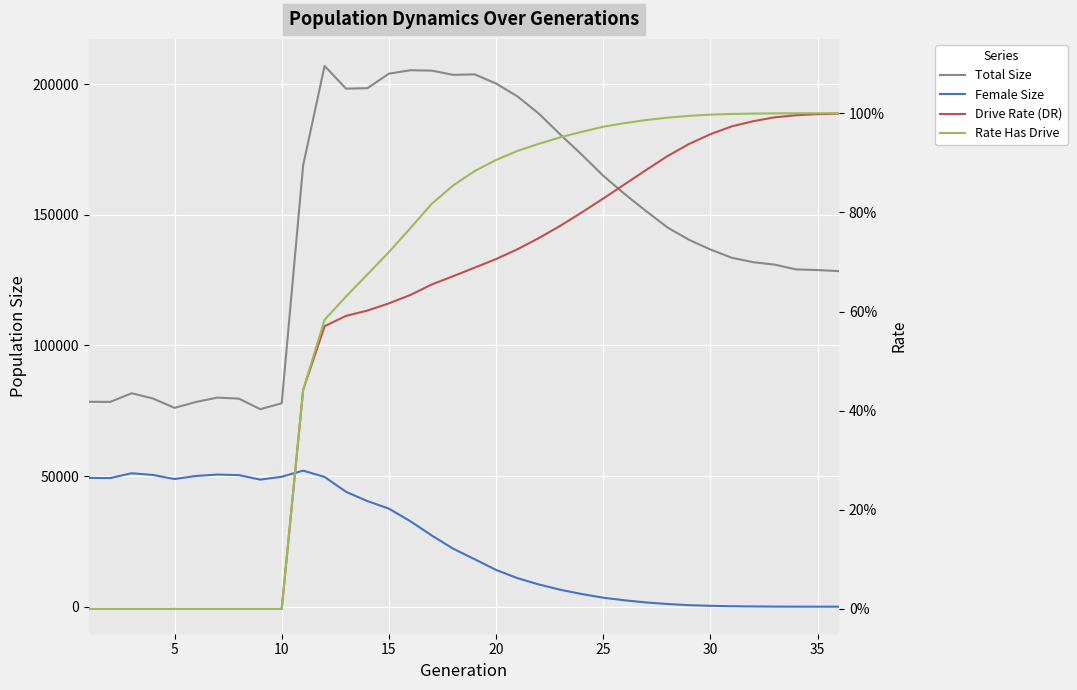

How many lines are shown in the chart?

4